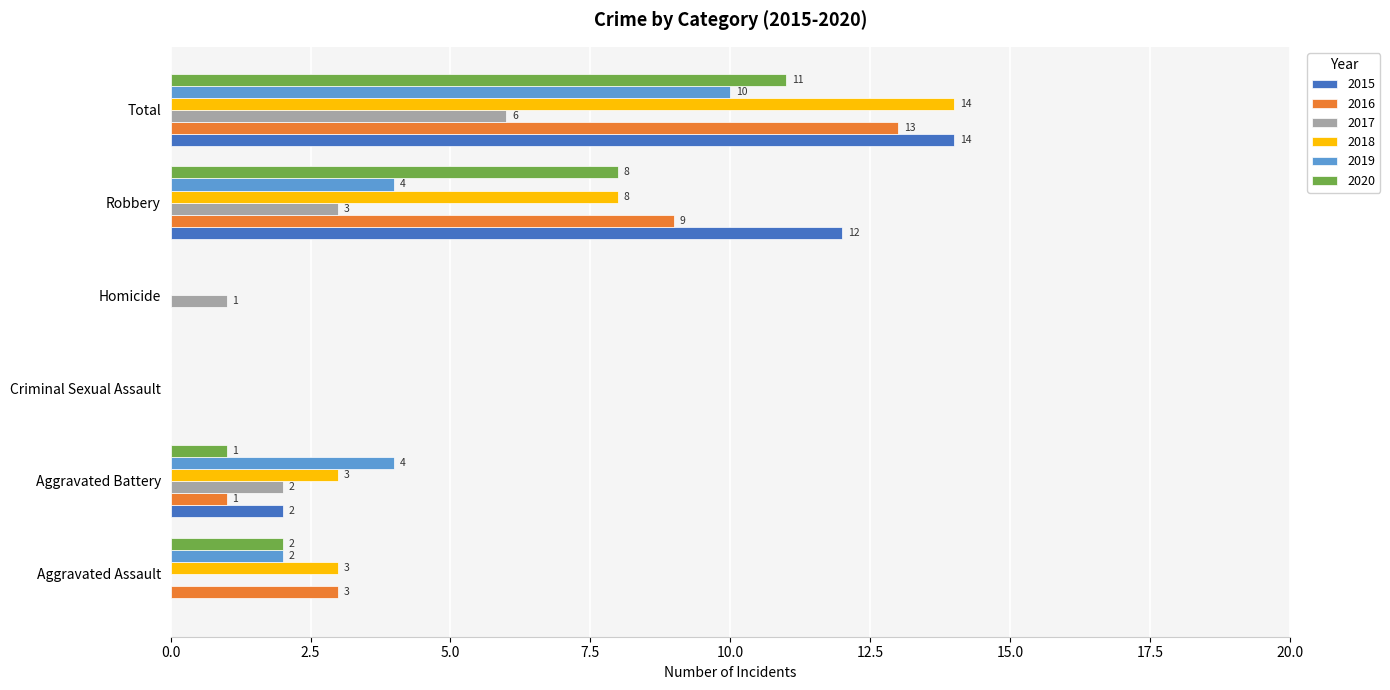

Between Homicide and Robbery, which series saw the biggest shift?

2015